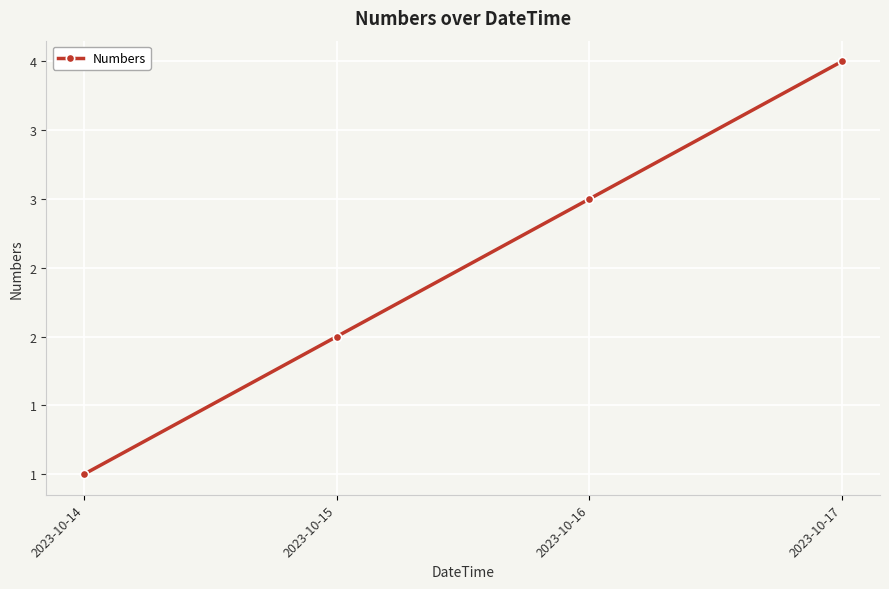

Does the chart have visible grid lines?

Yes